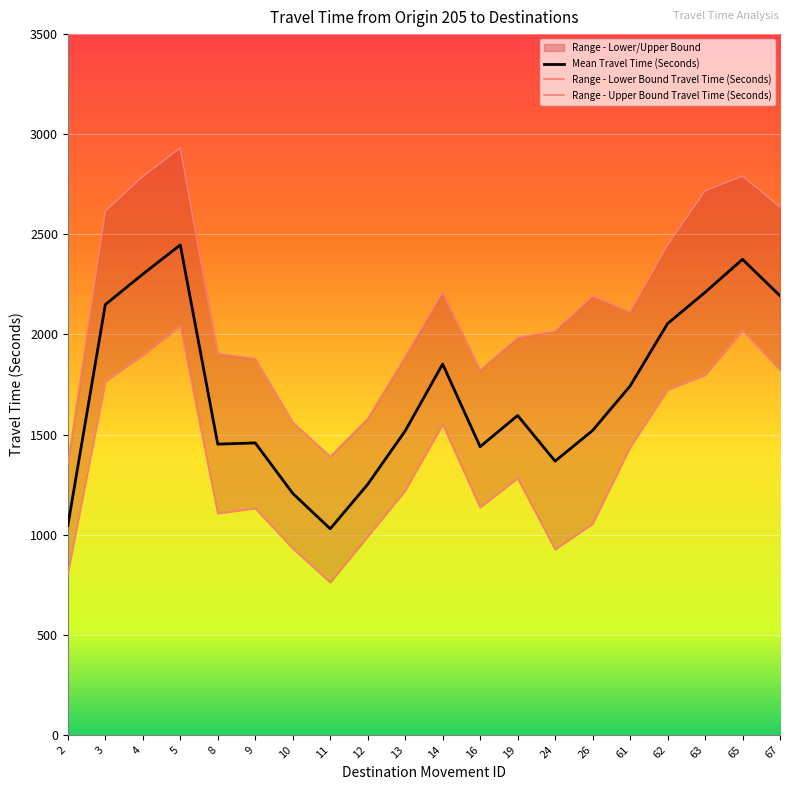

Reading right to left, transcribe all the data shown in this chart.

Mean Travel Time (Seconds): 2193	2375	2210	2054	1742	1520	1367	1595	1439	1852	1518	1251	1029	1206	1458	1452	2447	2301	2149	1045
Range - Lower Bound Travel Time (Seconds): 1823	2020	1797	1724	1436	1054	926	1282	1136	1551	1220	990	761	931	1131	1106	2042	1897	1765	806
Range - Upper Bound Travel Time (Seconds): 2637	2791	2717	2446	2112	2191	2017	1984	1821	2210	1888	1579	1390	1561	1879	1904	2932	2789	2616	1353